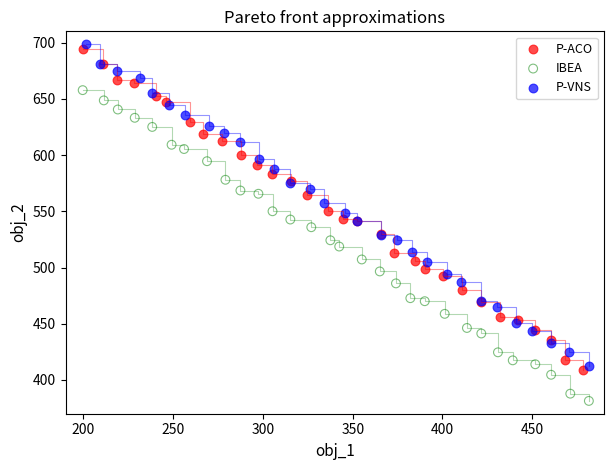

Which series reaches the minimum Y coordinate?

IBEA